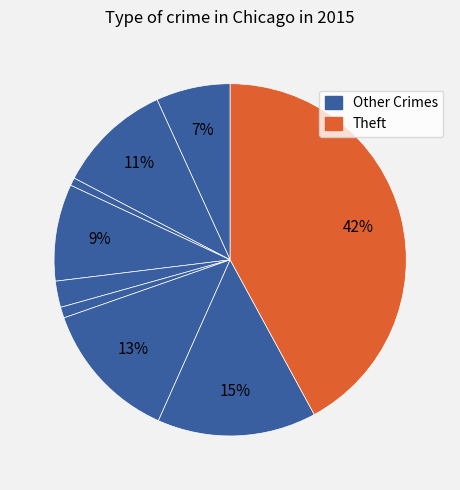

Count the number of slices in the pie.

9